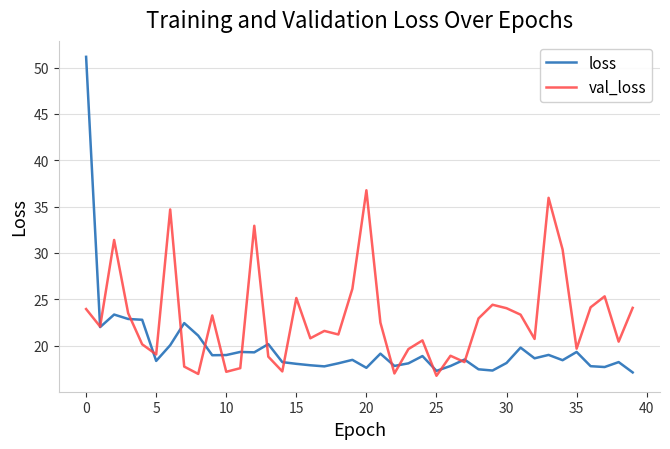

Which series has the widest spread of values?

loss